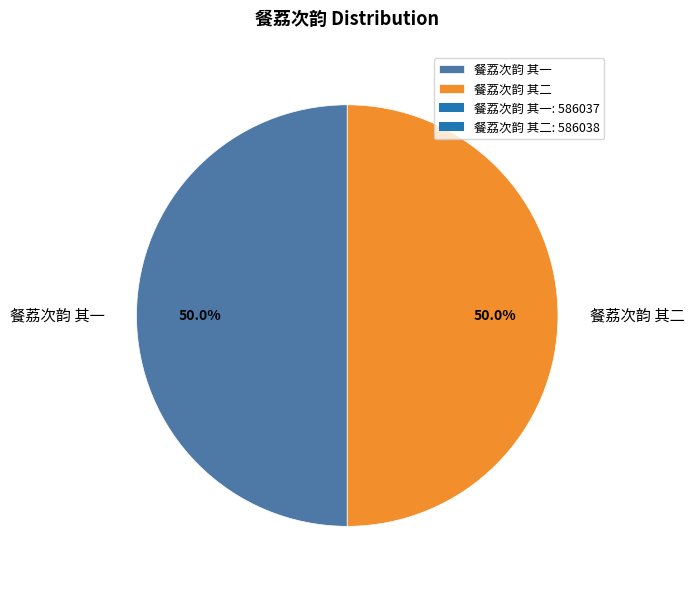

To the nearest percent, what is the average slice percentage?

50%